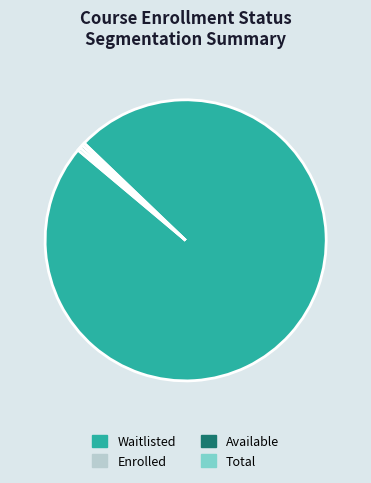

Is the sum of Enrolled and Total greater than half?

No